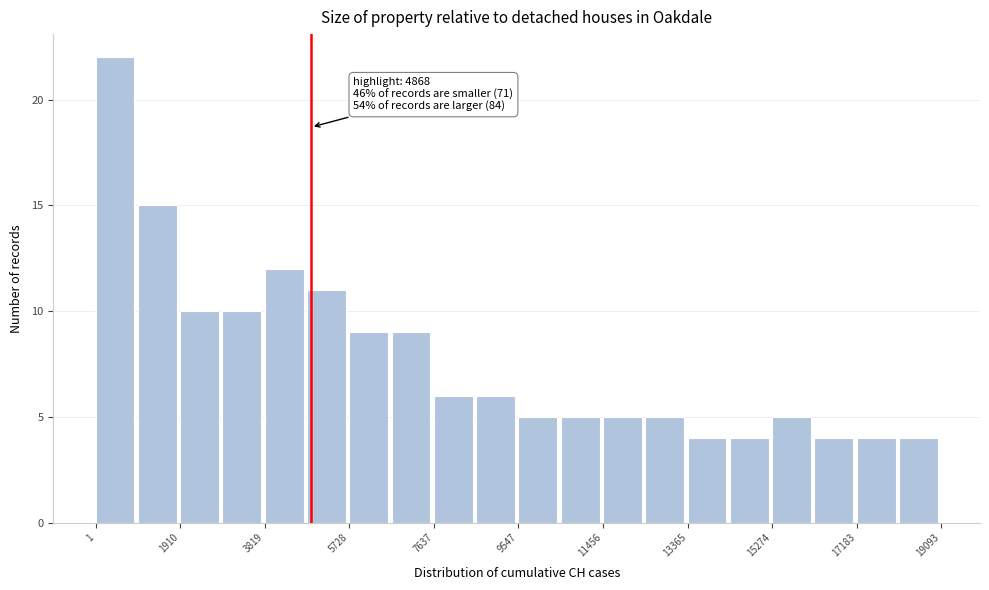

Over which range of the x-axis is the bar tallest?

0 to 1000